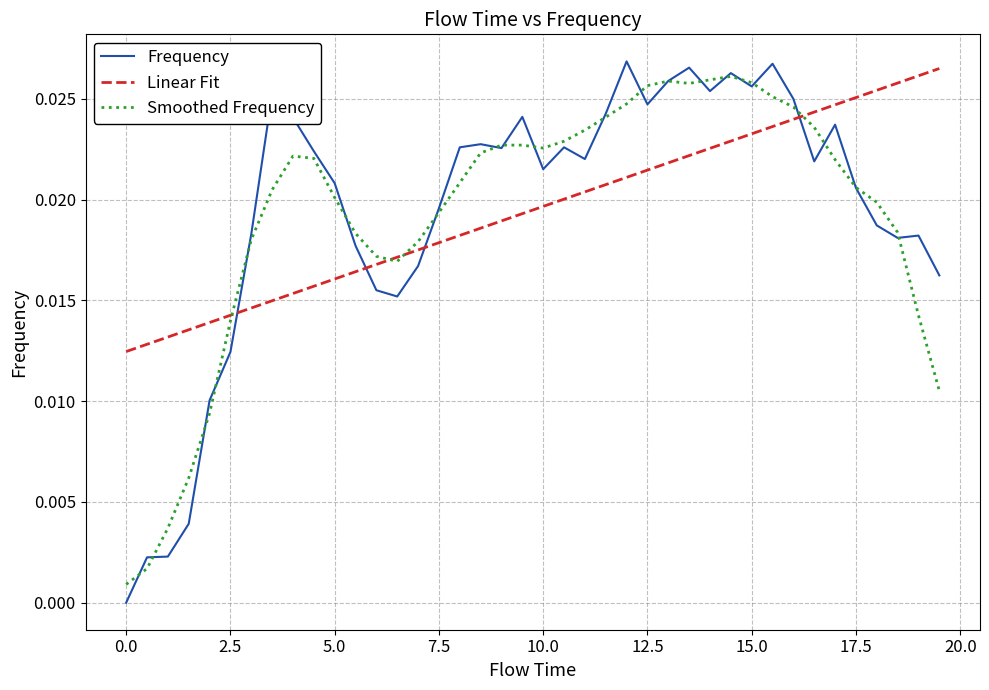

True or false: Frequency and Linear Fit intersect in this chart.

True